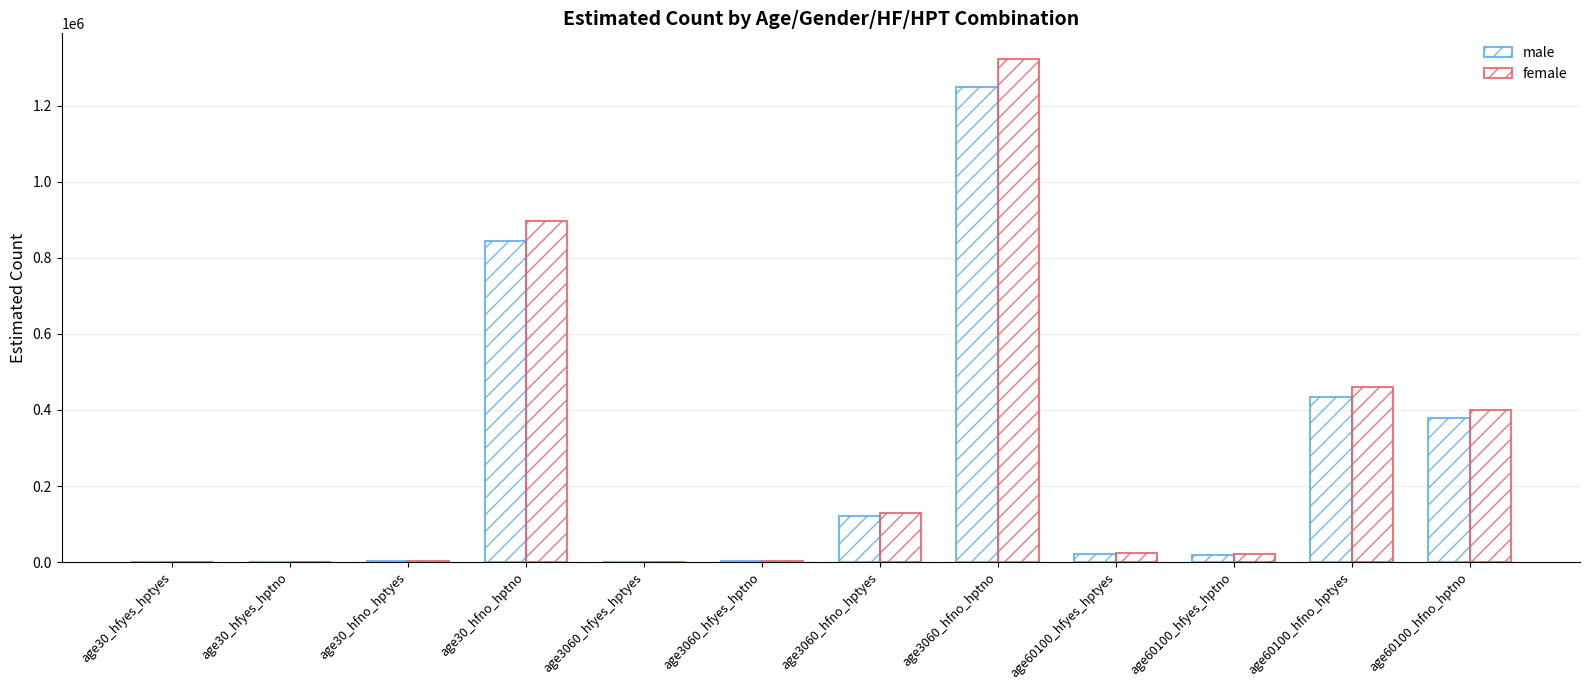

Does the chart contain stacked bars?

No